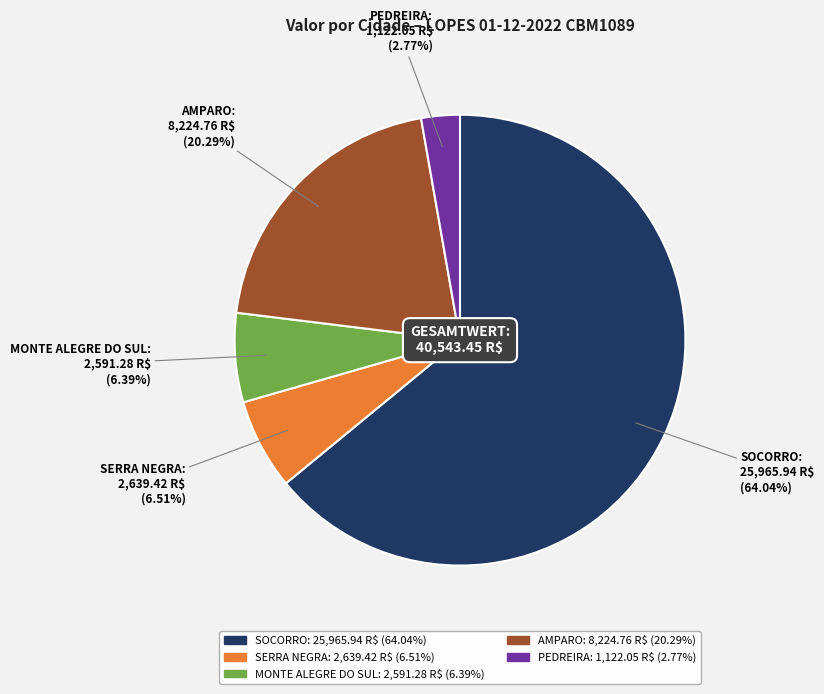

Is there a majority slice in this chart?

Yes